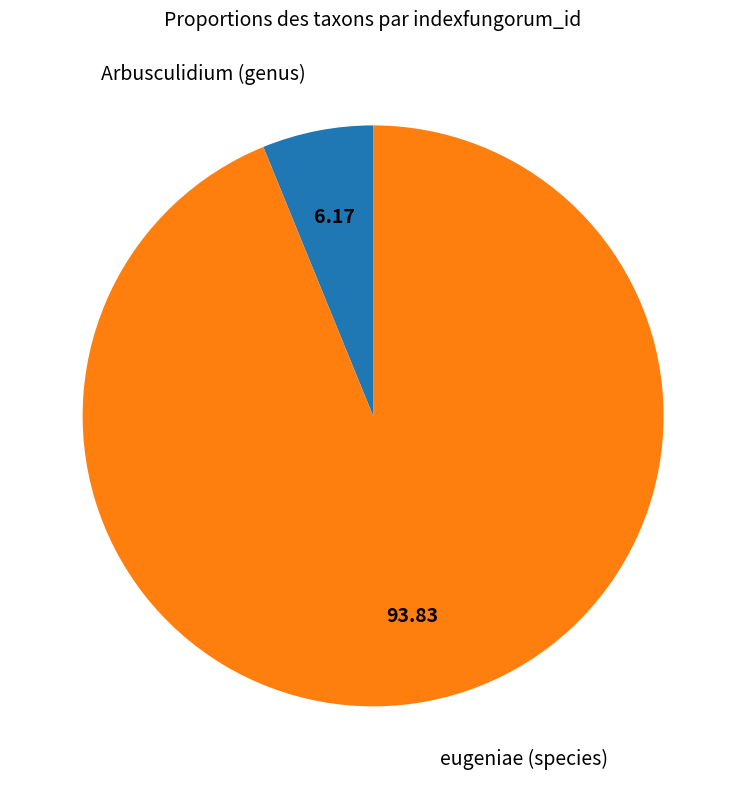

Does any single category account for the majority?

Yes